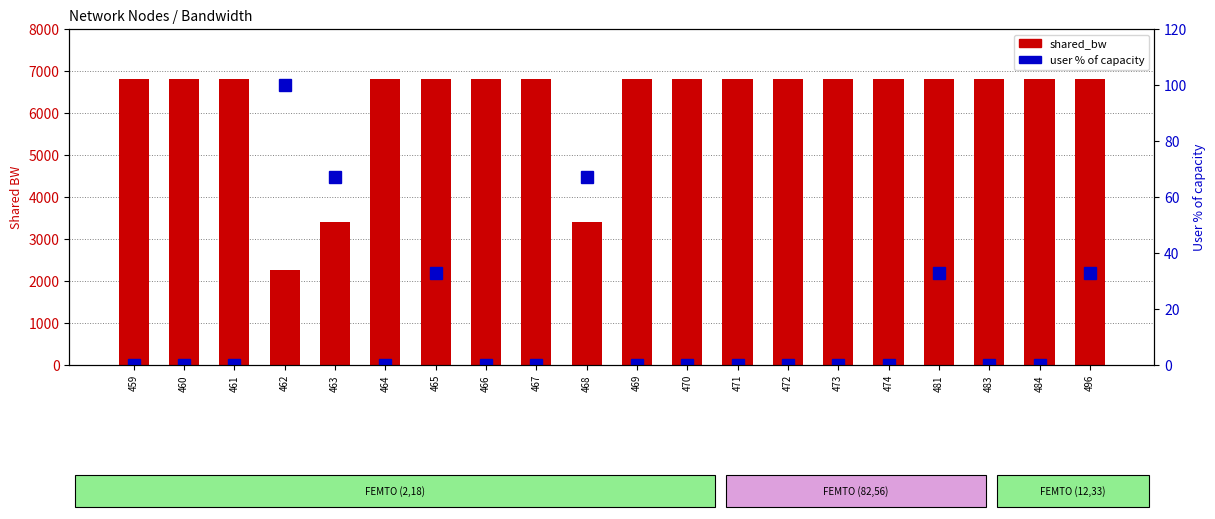

Reading left to right, what are all the values shown in this chart?

shared_bw: 459=6800.0	460=6800.0	461=6800.0	462=2266.7	463=3400.0	464=6800.0	465=6800.0	466=6800.0	467=6800.0	468=3400.0	469=6800.0	470=6800.0	471=6800.0	472=6800.0	473=6800.0	474=6800.0	481=6800.0	483=6800.0	484=6800.0	496=6800.0
user % of total: 459=0.0	460=0.0	461=0.0	462=100.0	463=67.0	464=0.0	465=33.0	466=0.0	467=0.0	468=67.0	469=0.0	470=0.0	471=0.0	472=0.0	473=0.0	474=0.0	481=33.0	483=0.0	484=0.0	496=33.0